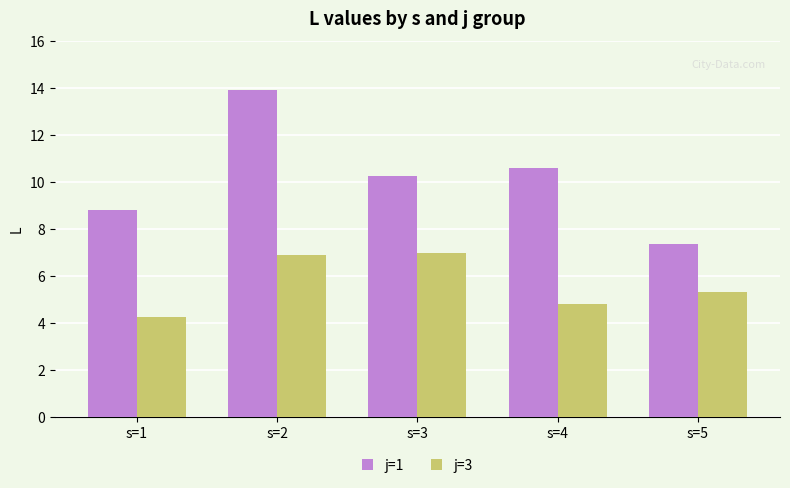

Rank the series by their average value, from highest to lowest.

j=1, j=3